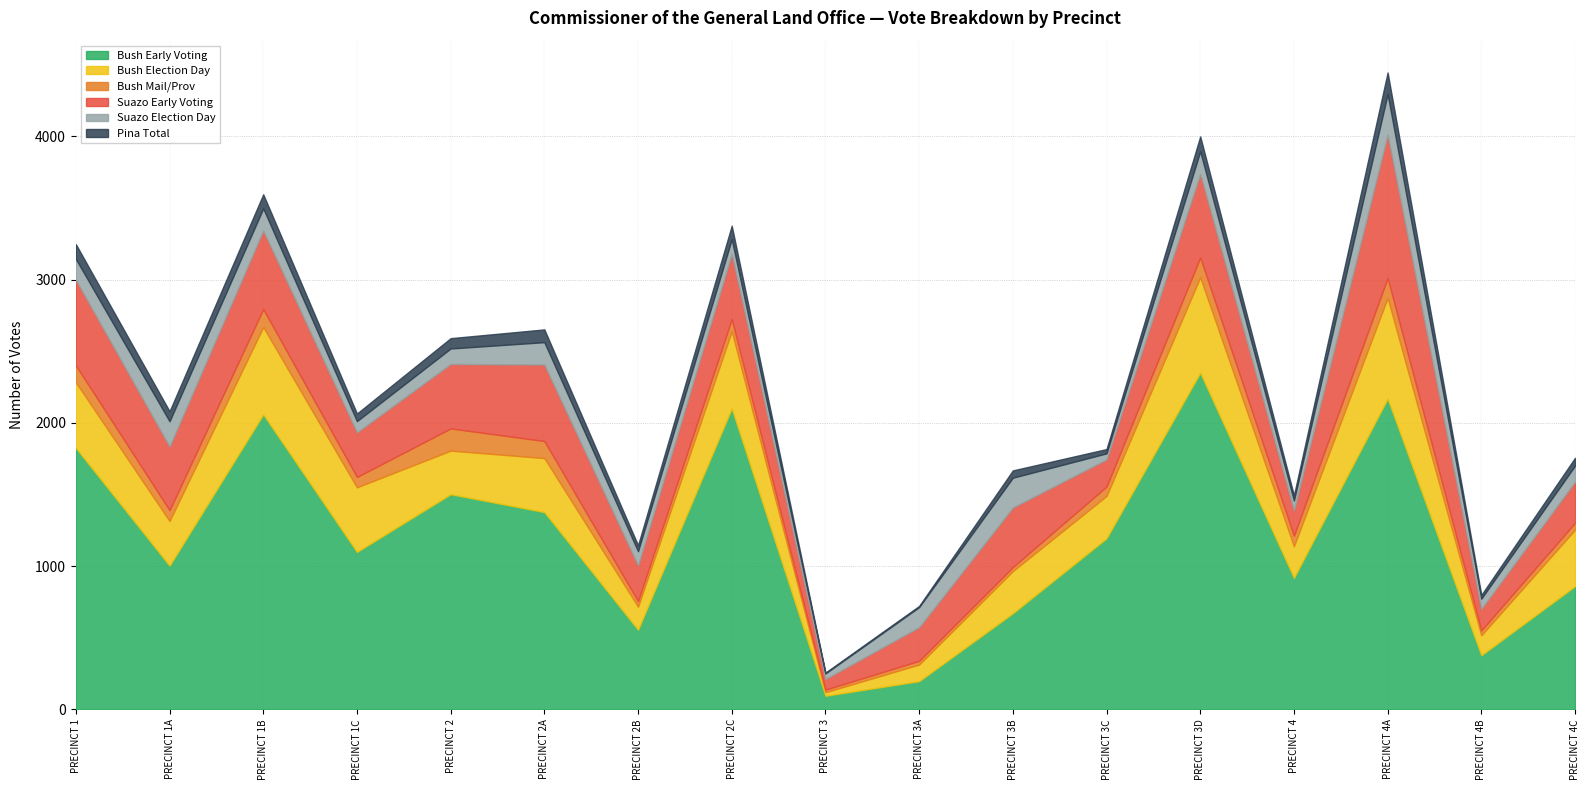

What is the difference between the highest and lowest values at PRECINCT 3D?

2246